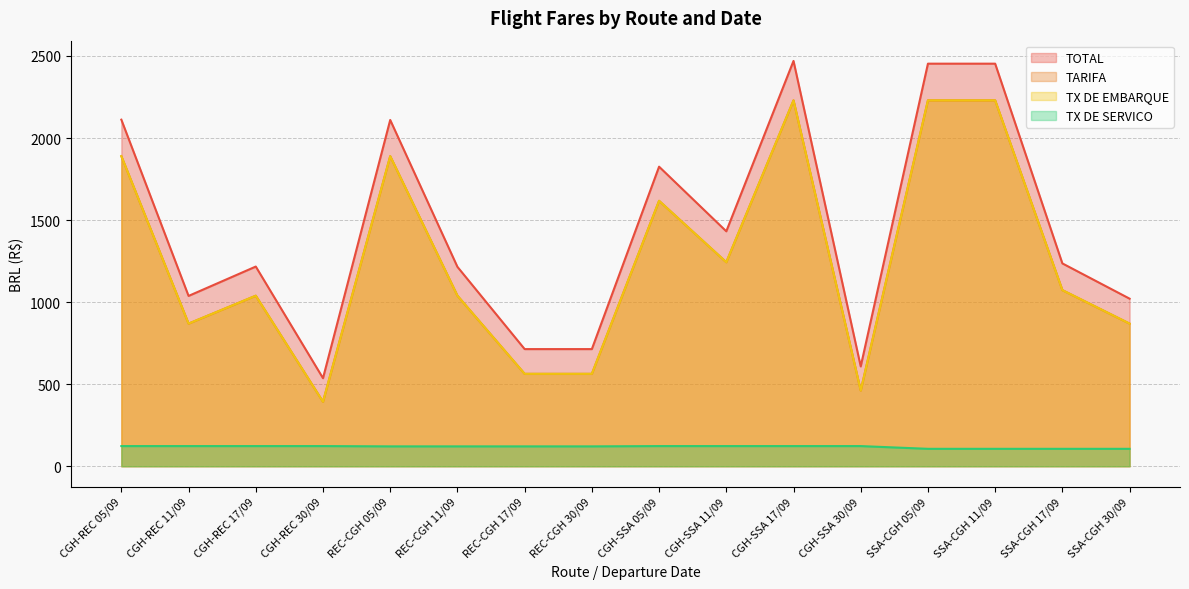

Rank the series by their maximum value, from lowest to highest.

TX DE SERVICO, TARIFA, TX DE EMBARQUE, TOTAL